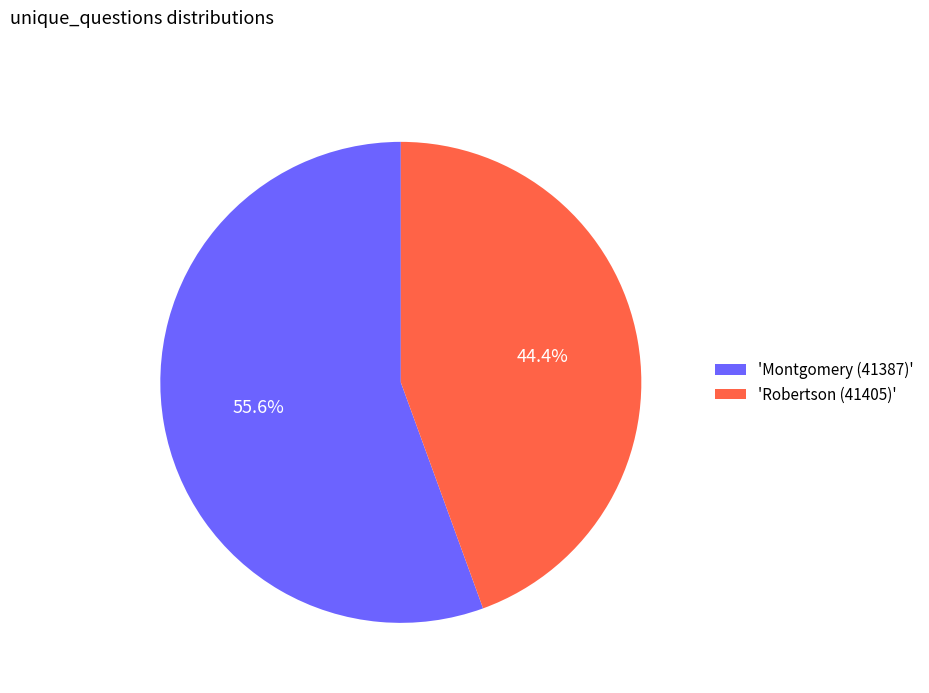

Is the sum of 'Montgomery (41387)' and 'Robertson (41405)' greater than half?

Yes